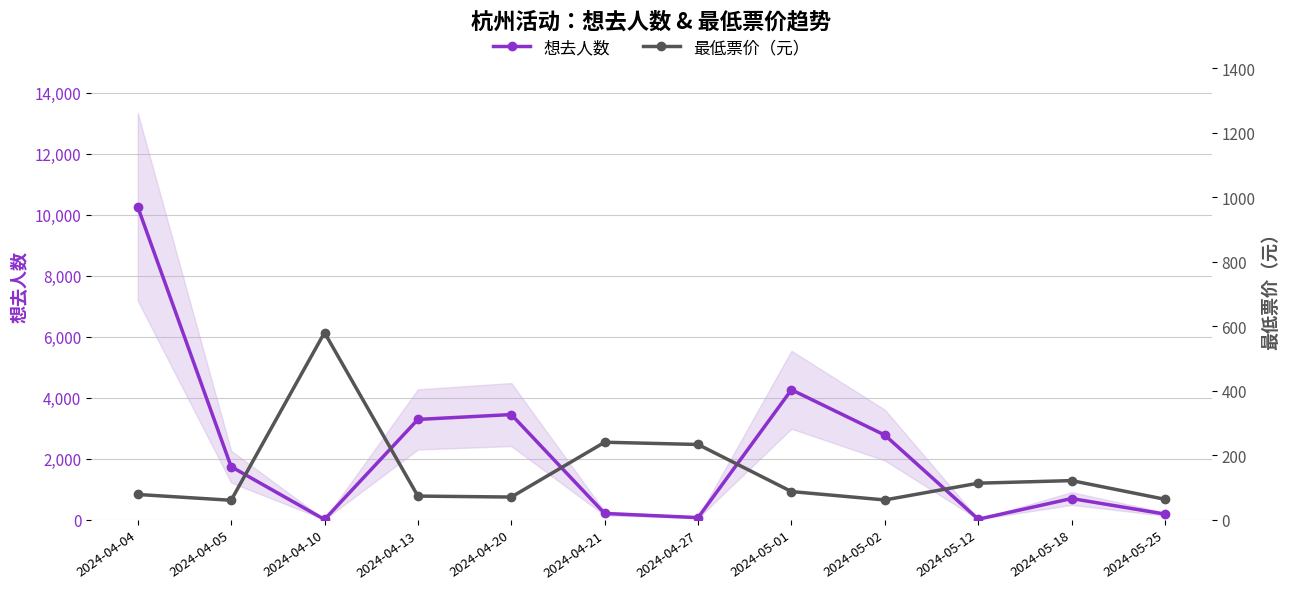

What is the average value of the 最低票价（元） series?

148